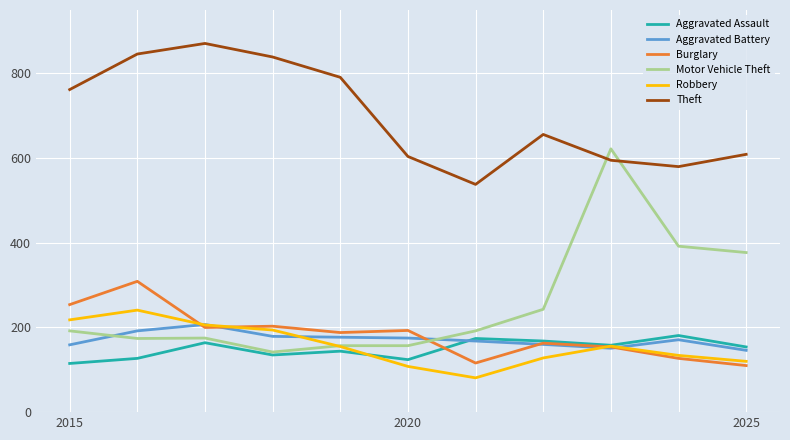

Which series has the widest spread of values?

Motor Vehicle Theft